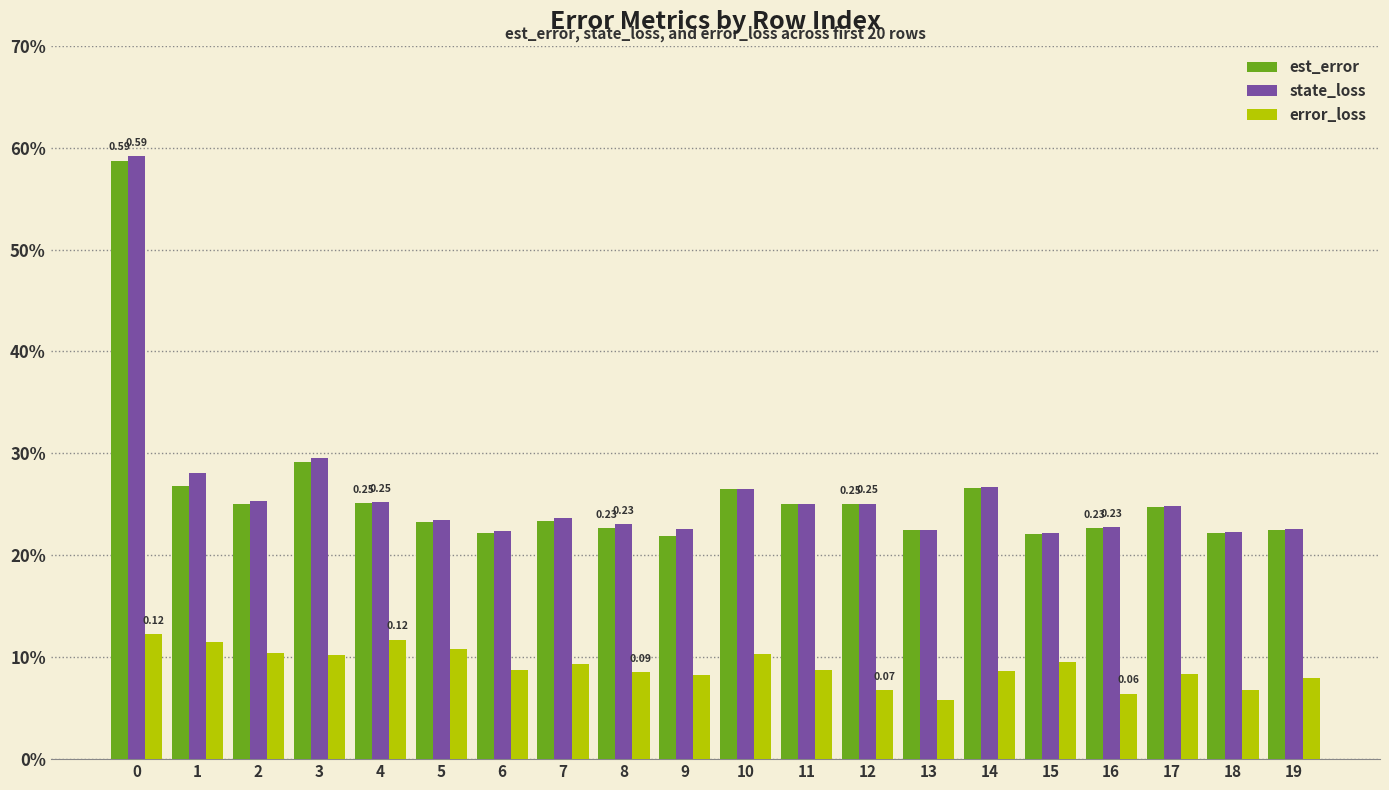

Is it true that error_loss equals 0.1 at 19?

True